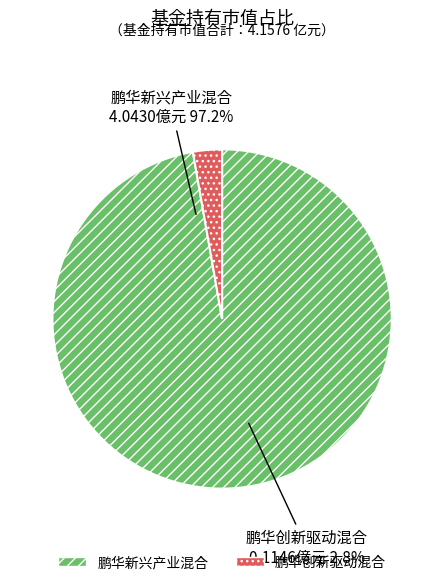

Does any single category account for the majority?

Yes